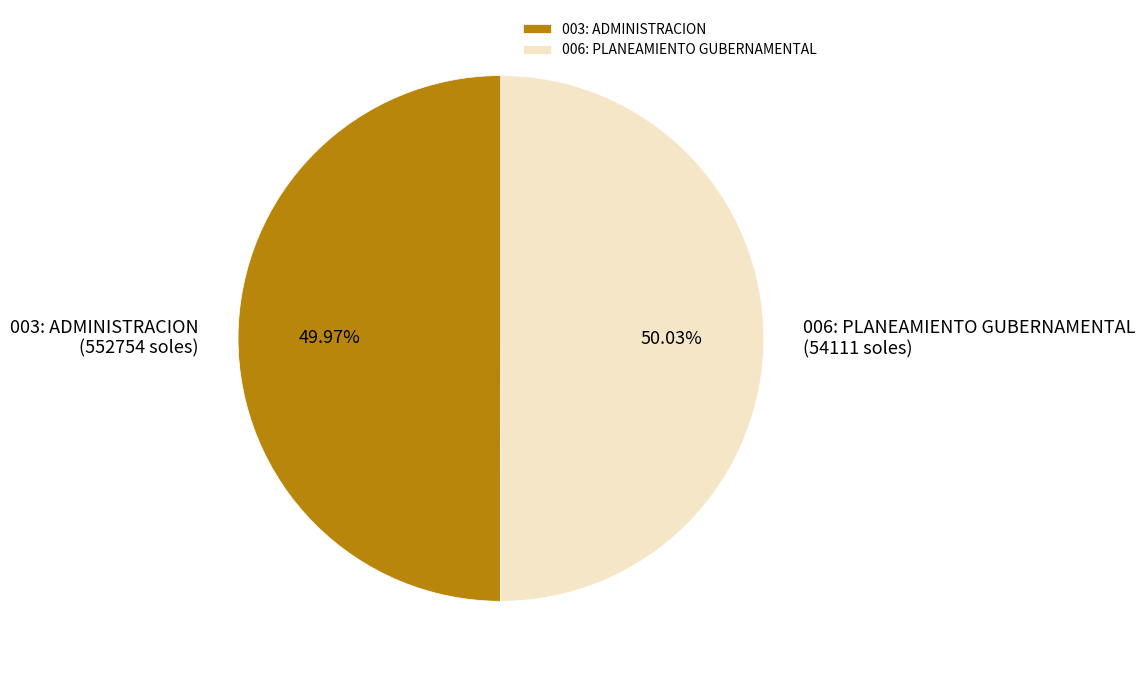

Is the sum of 006: PLANEAMIENTO GUBERNAMENTAL and 003: ADMINISTRACION greater than half?

Yes